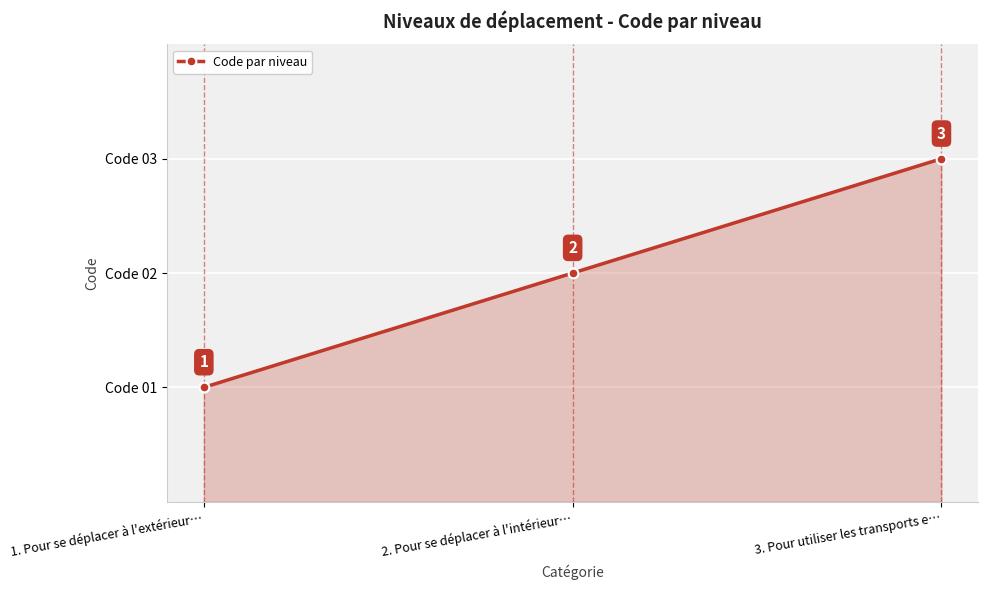

Where is the data nearest to the value 2?

2. Pour se déplacer à l'intérieur…